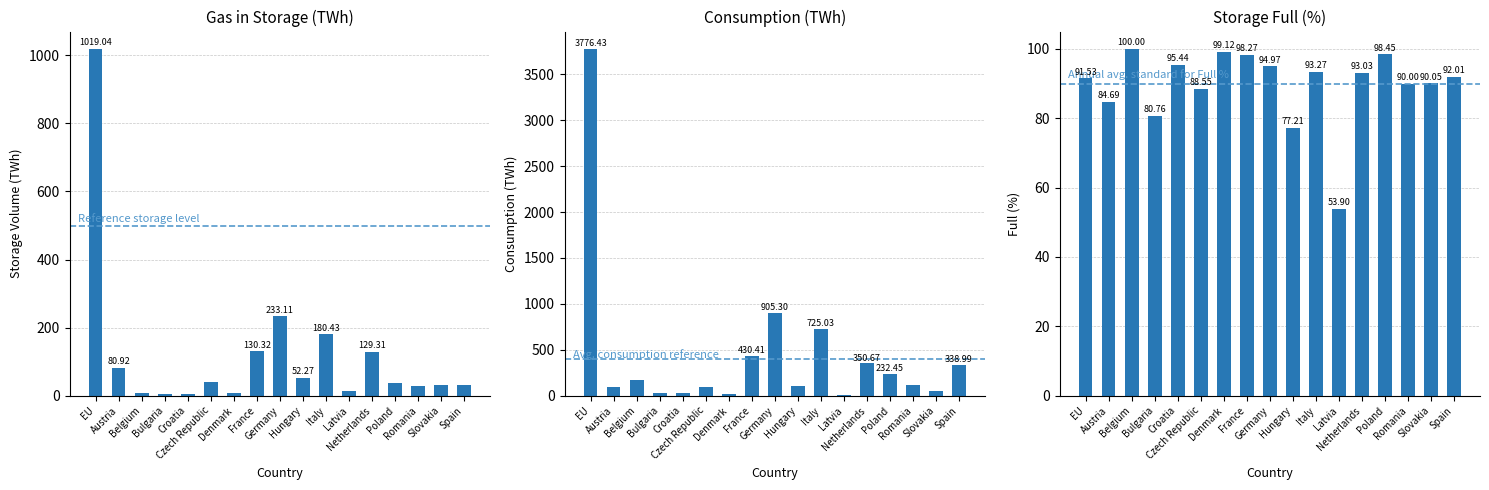

What is the sum of the Gas in storage (TWh) values at Austria and Denmark?

90.1